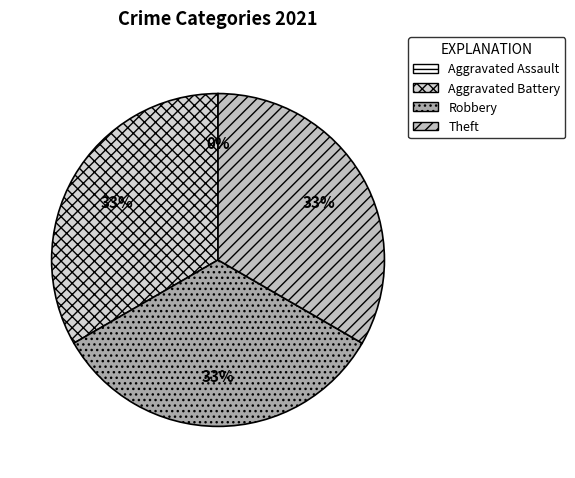

Combined, what portion of the pie is Theft and Aggravated Battery?

66.7%